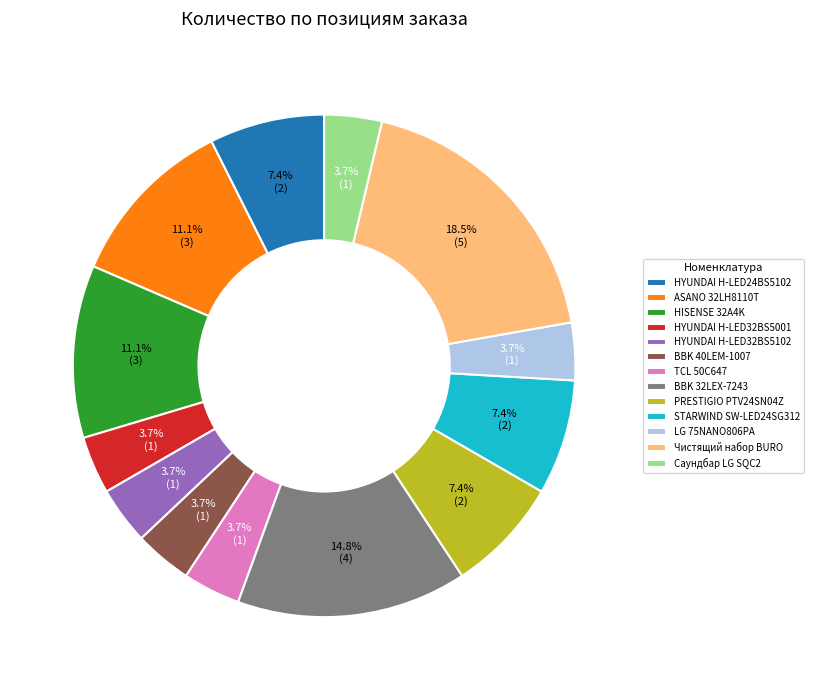

How many segments does this pie chart have?

13